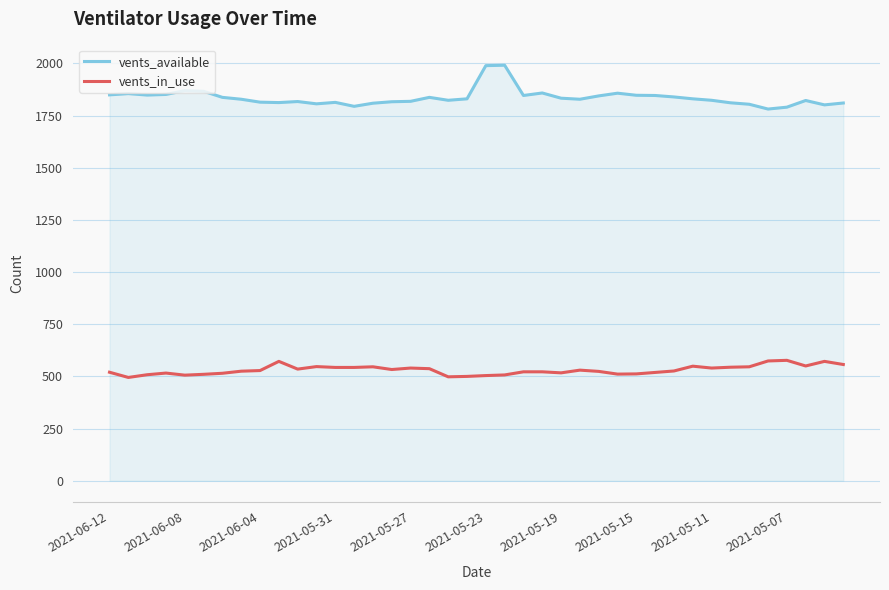

True or false: vents_available and vents_in_use cross at least once.

False